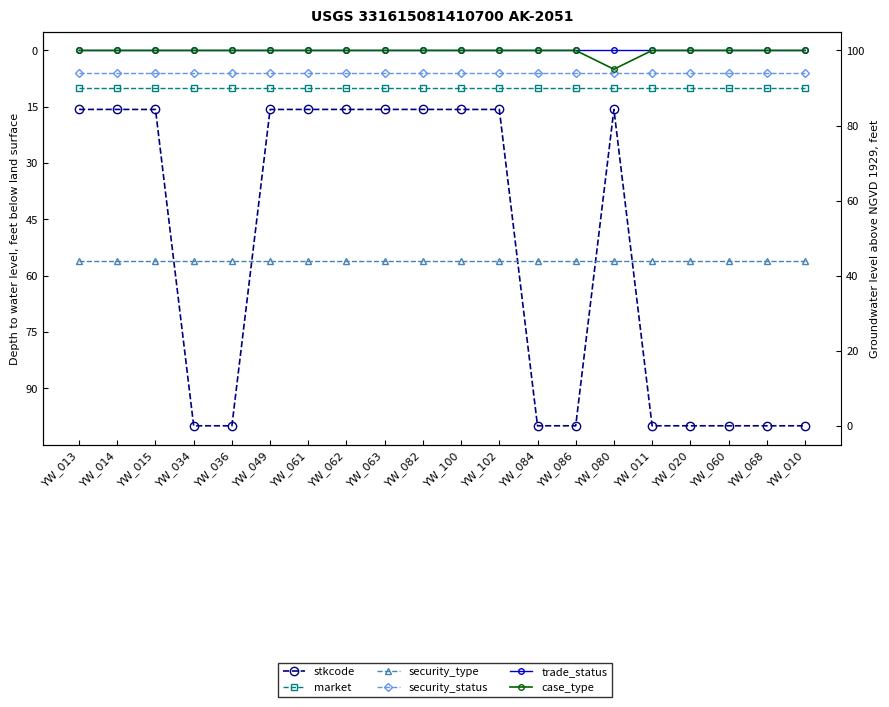

What is the difference between the highest and lowest values at YW_063?

56.0